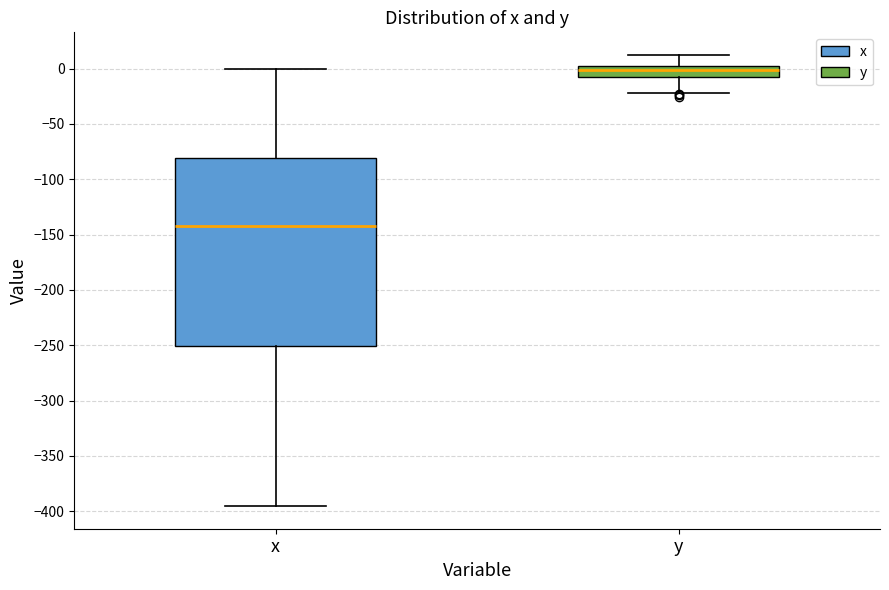

Reading left to right, transcribe this box plot: for each box, give where its median line is, the range the box spans, and where its two whiskers end, as read against the y-axis. The values are not printed on the chart, so give them approximately, as read against the axis.

x: median -145, box -250 to -80, whiskers -395 to 0
y: median 0 (just below the box's upper edge), box -10 to 0, whiskers -20 to 10